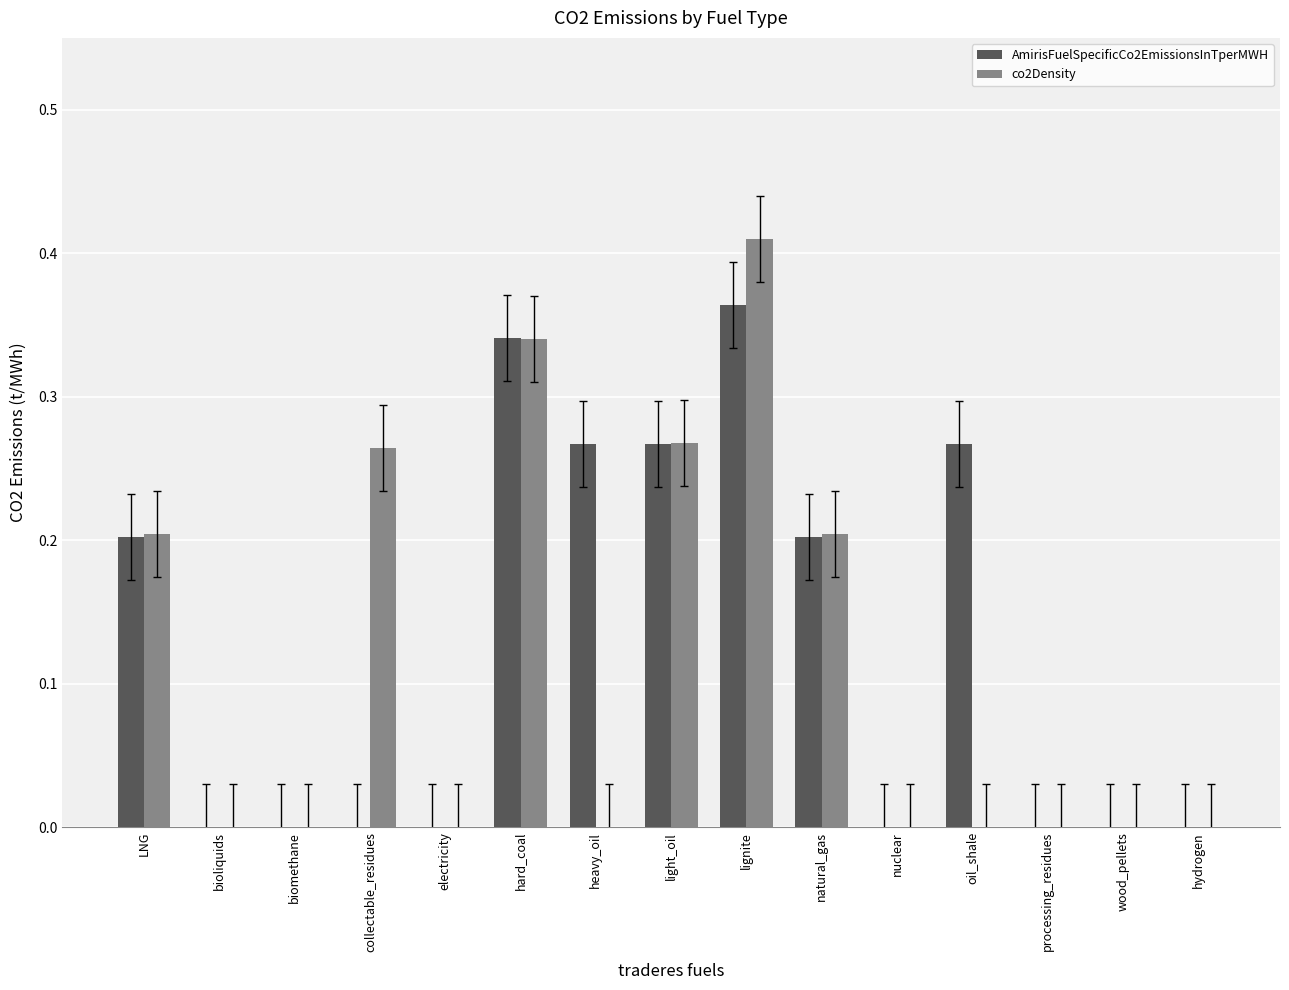

Which series changed the most between bioliquids and hard_coal?

AmirisFuelSpecificCo2EmissionsInTperMWH